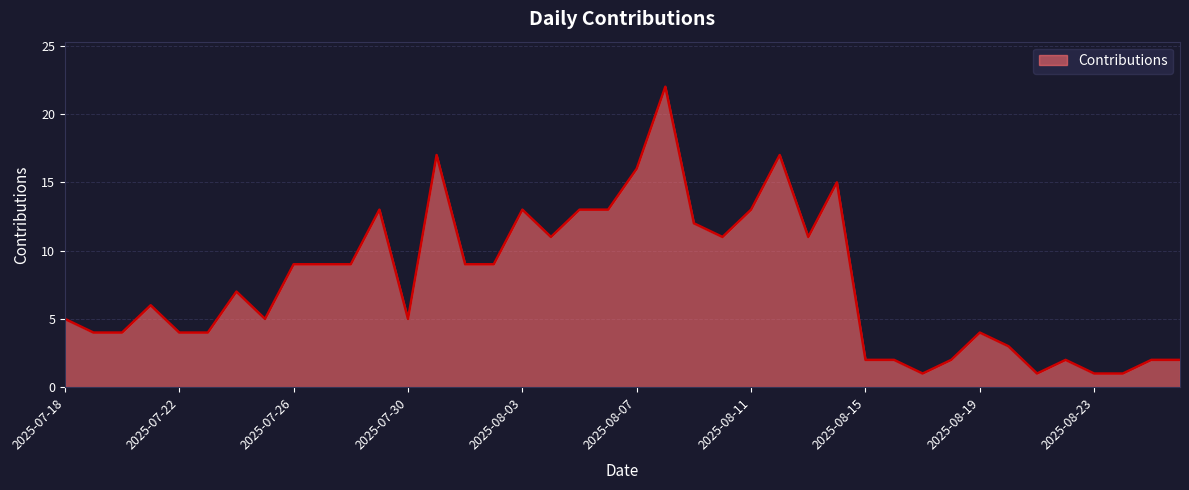

What is the maximum value shown in the chart?

22